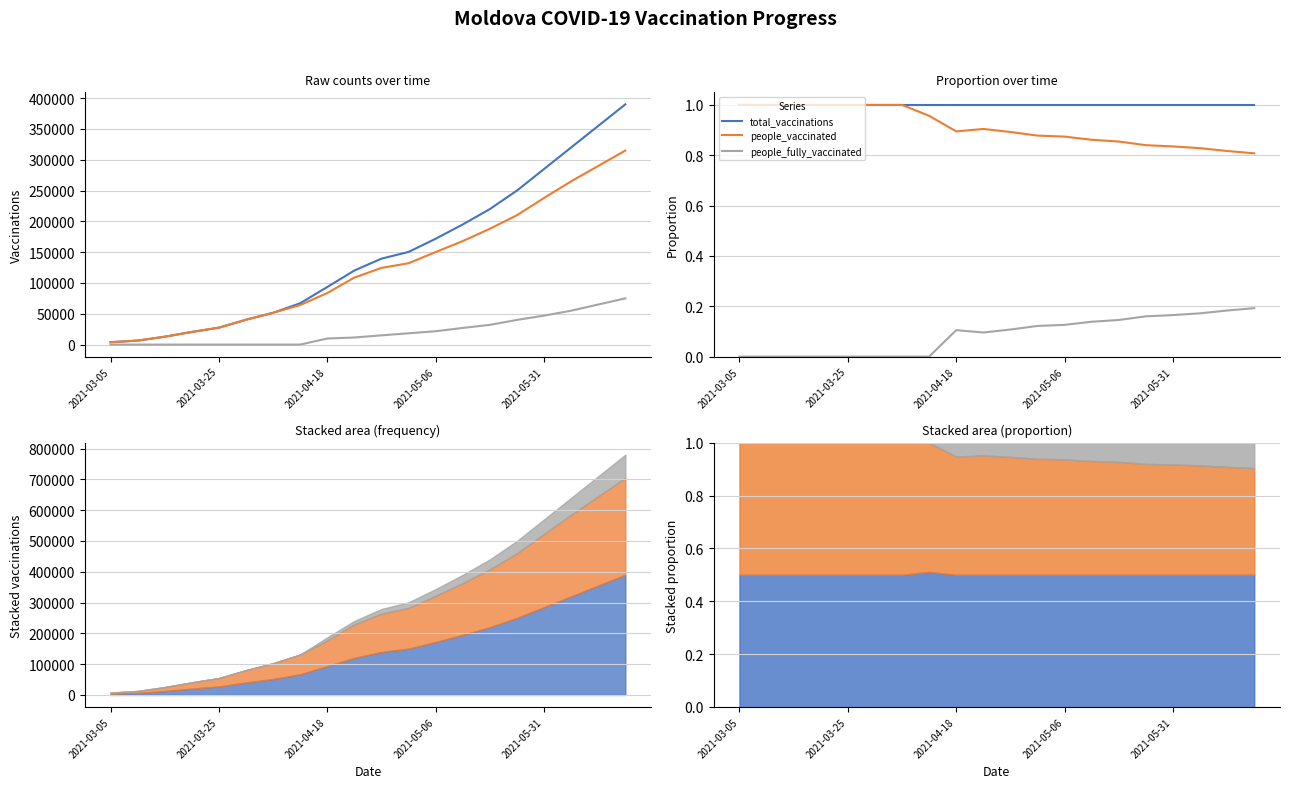

How many data points does each series have?

20